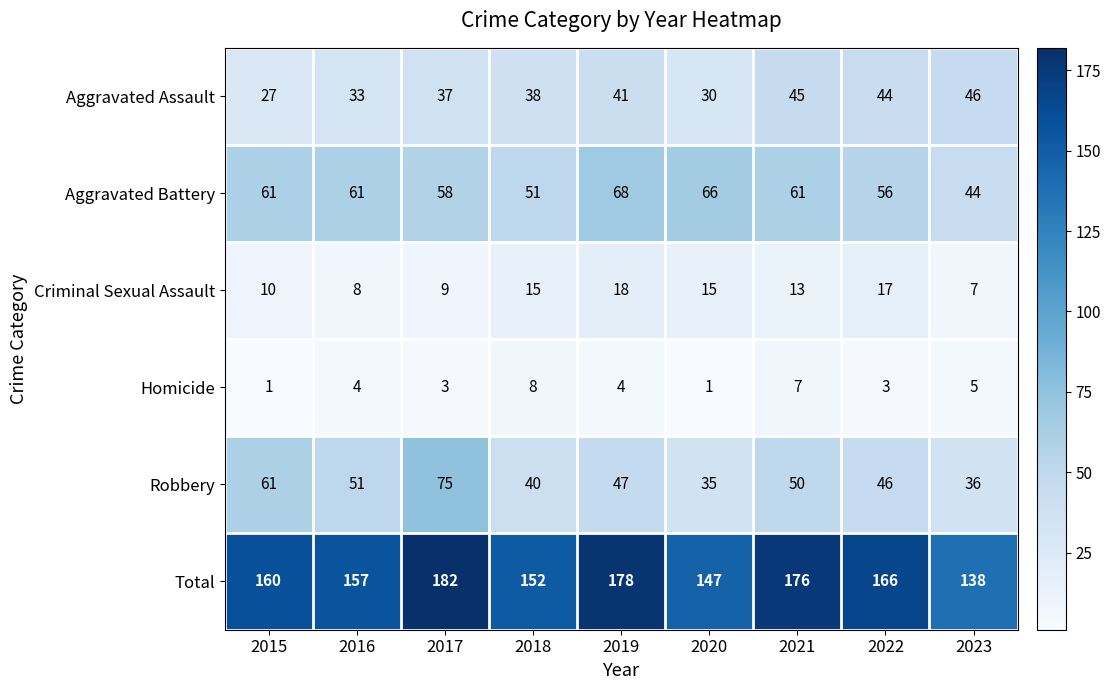

Which series has the largest total across all categories?

Total